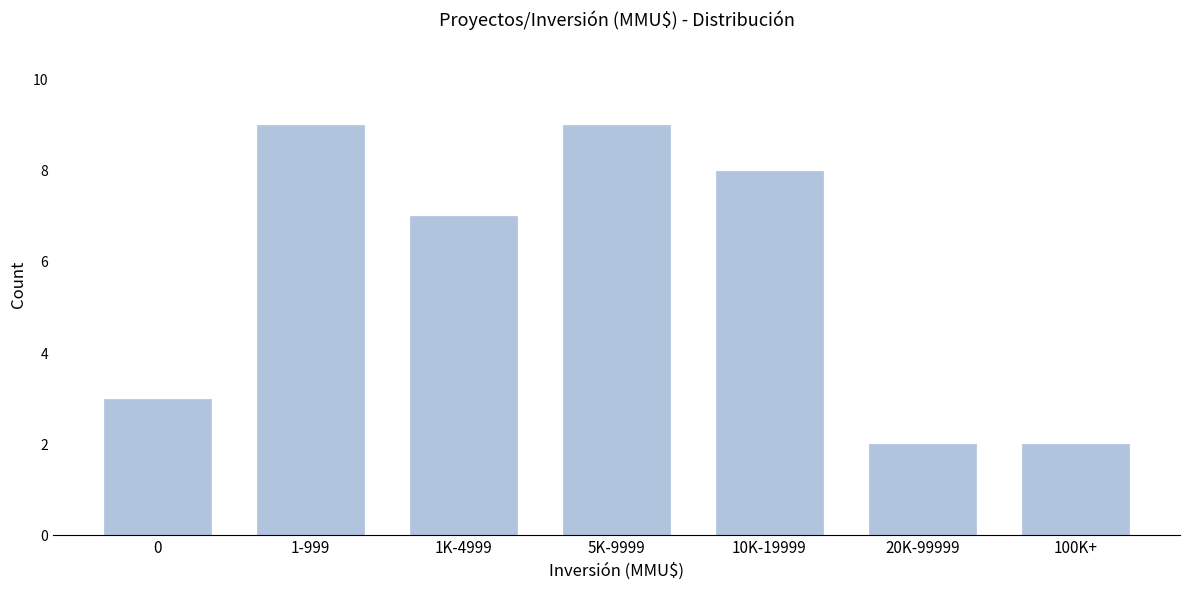

Reading left to right, what are all the values shown in this chart?

3	9	7	9	8	2	2